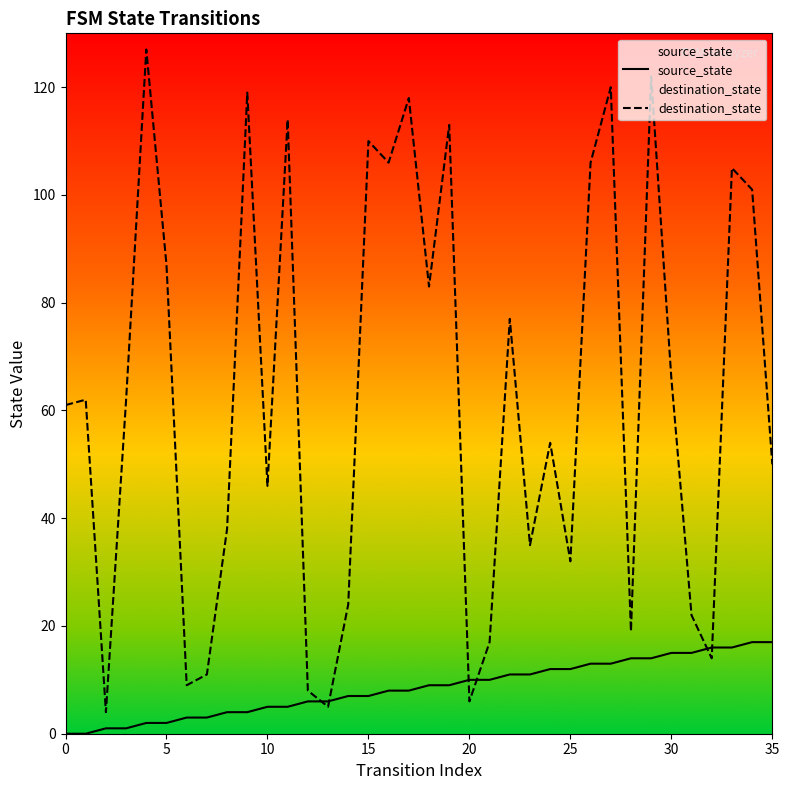

What is the highest value of the destination_state series?

127